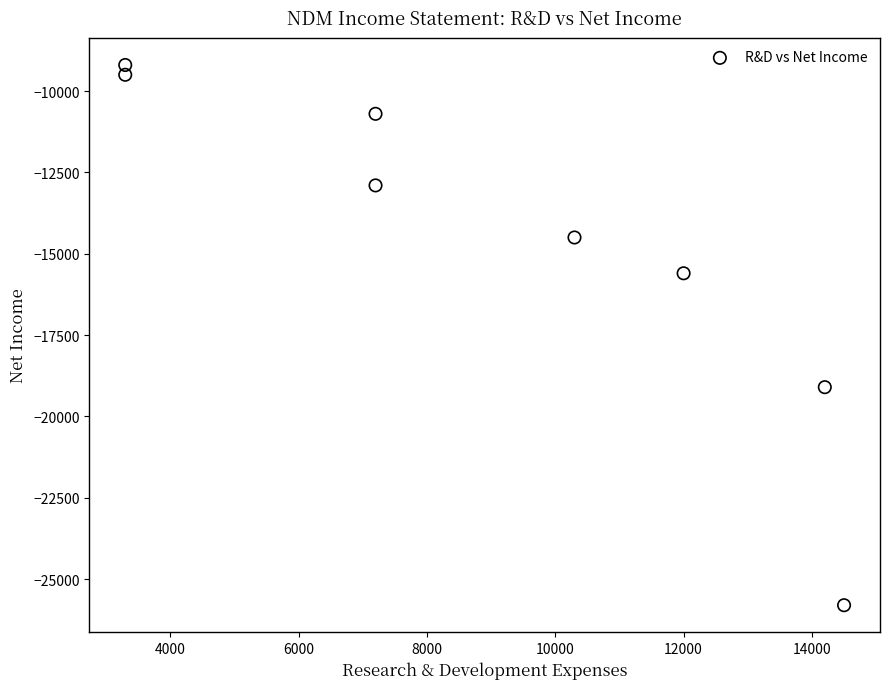

What Y value in the scatter plot is closest to -17500?

-19100